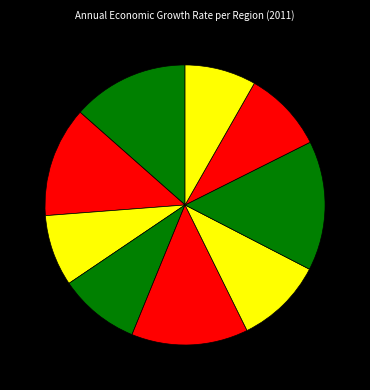

How many segments does this pie chart have?

9